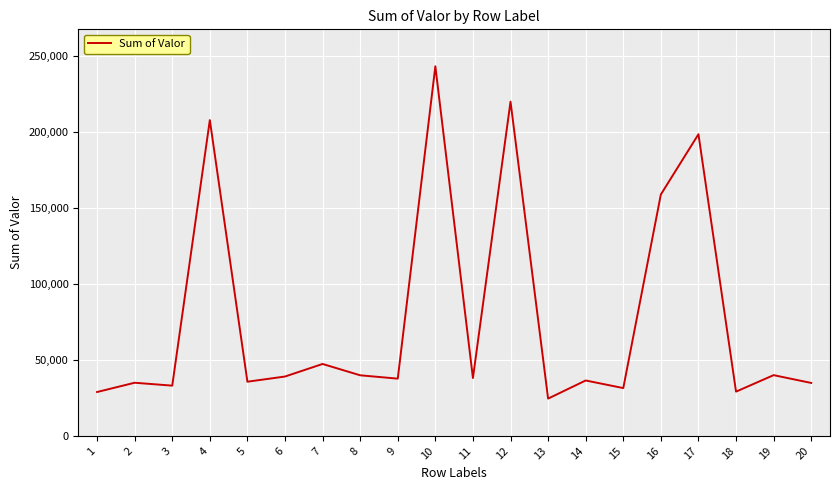

Approximately how many times larger is the value at 6 compared to 3?

1.2